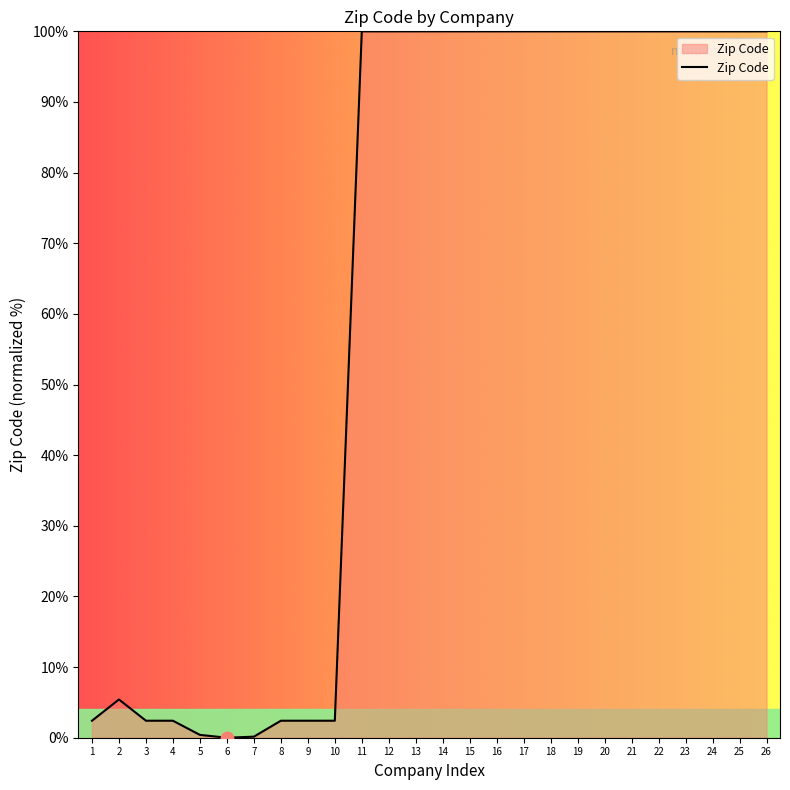

What is the change in value from 5 to 17?

+99.6